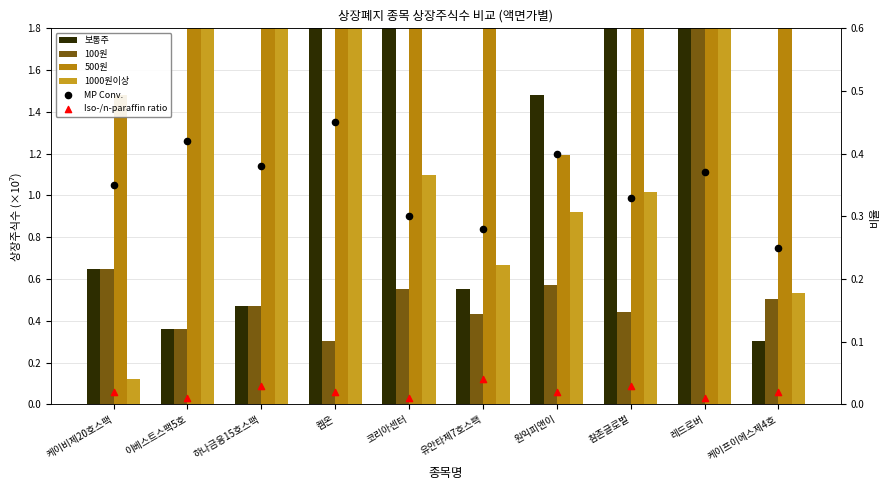

Which series has the largest total across all categories?

500원